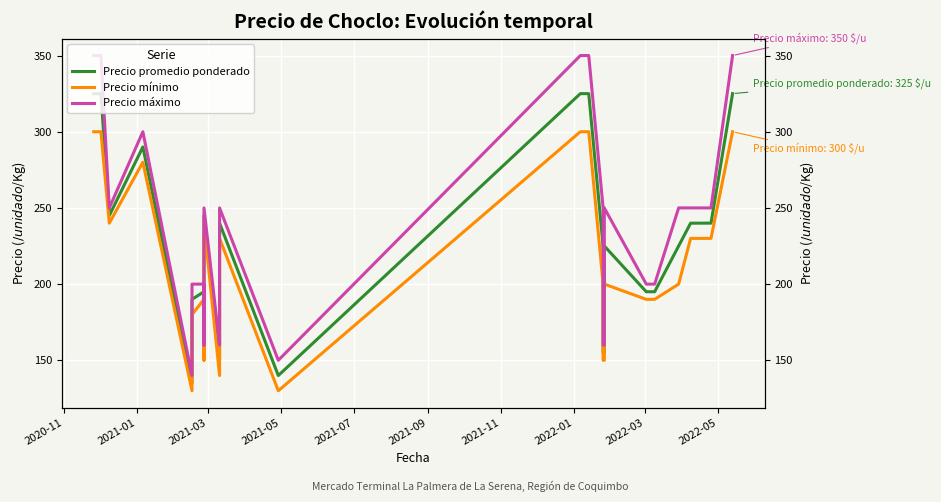

What is the smallest value displayed?

130